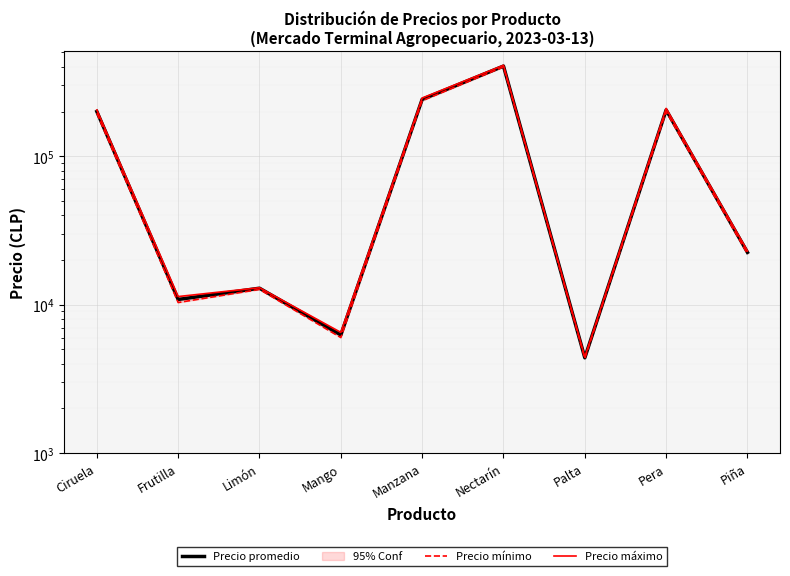

In Precio promedio, how many points are lower than both neighbors (excluding endpoints)?

3